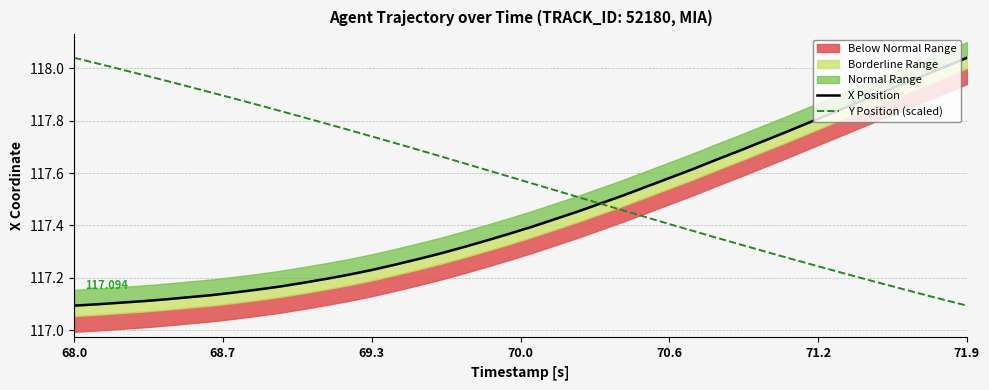

At which label is Y Position (scaled) closest to 117?

71.9